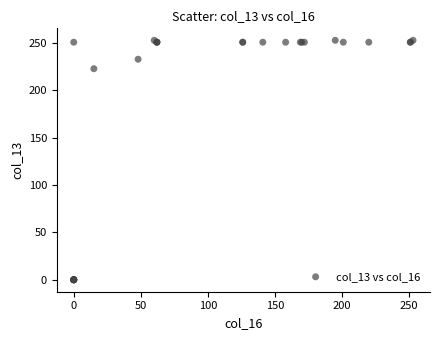

What Y value in the scatter plot is closest to 126?

223